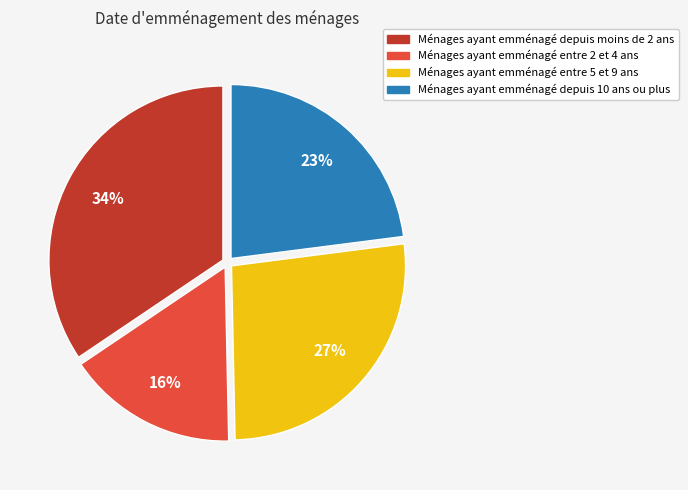

To the nearest percent, what is the average slice percentage?

25%